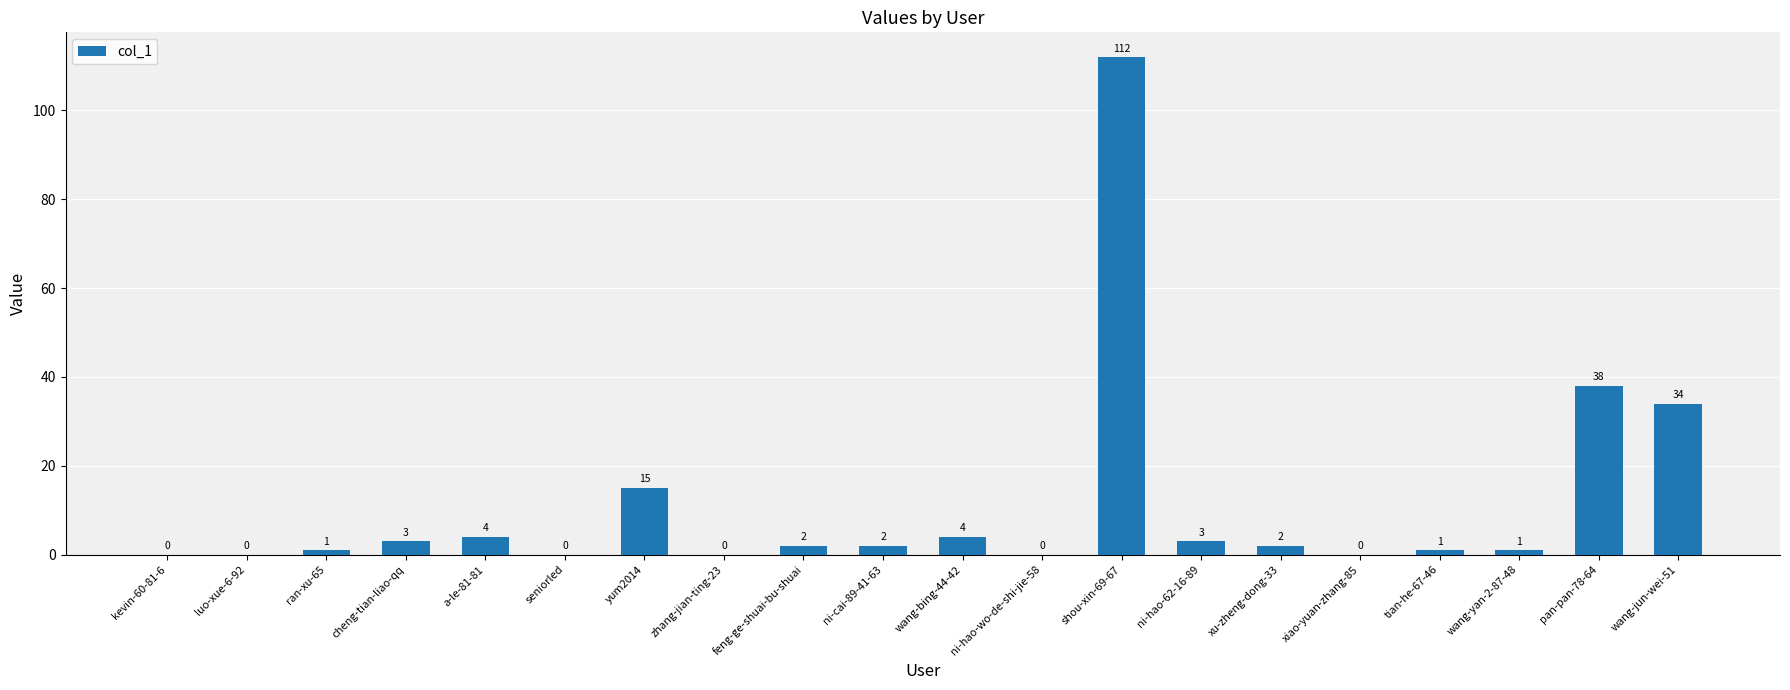

What is the change in value from yum2014 to ni-hao-62-16-89?

-12